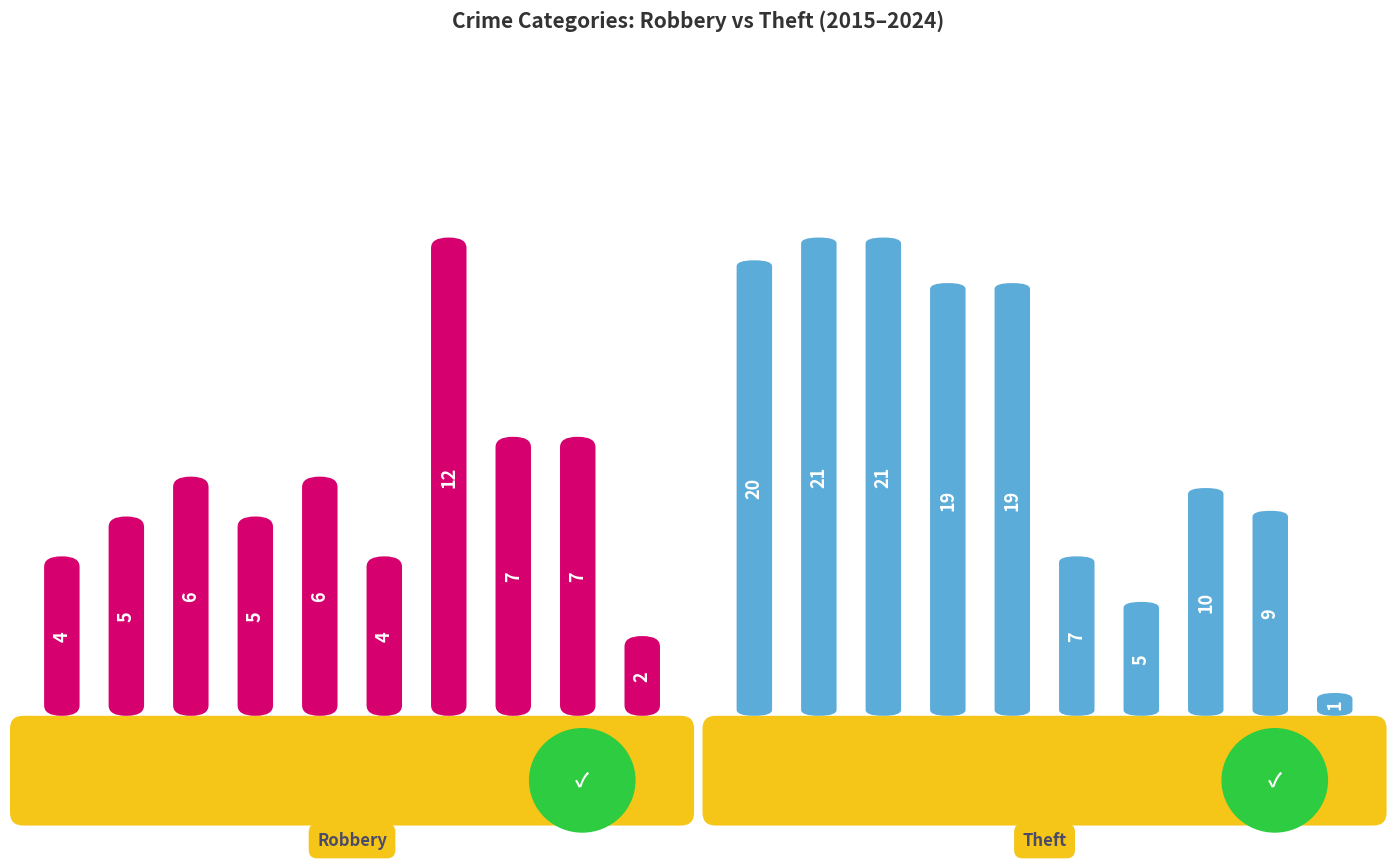

How many groups of bars are there?

10